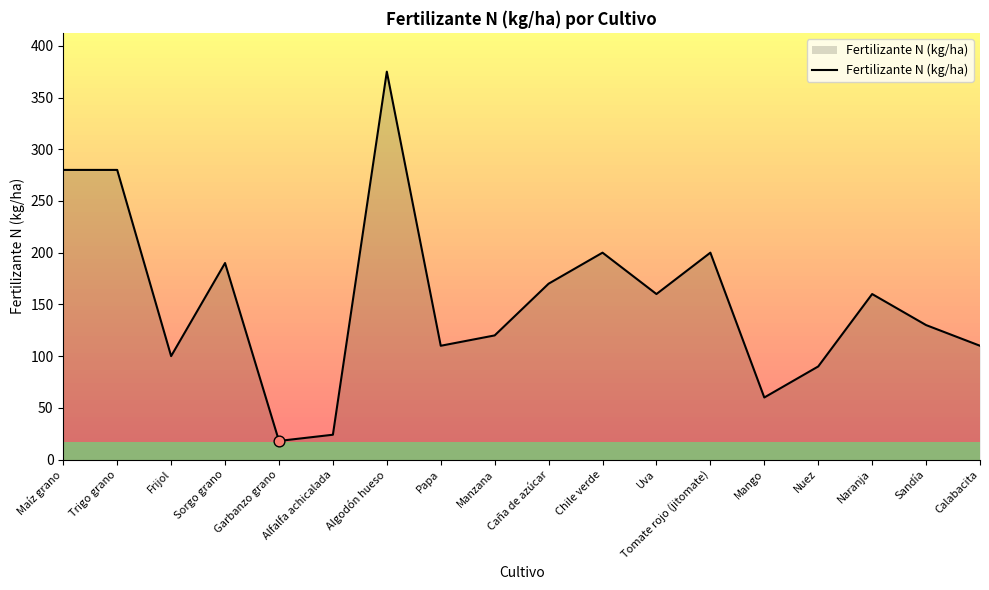

What is the change in value from Frijol to Algodón hueso?

+275